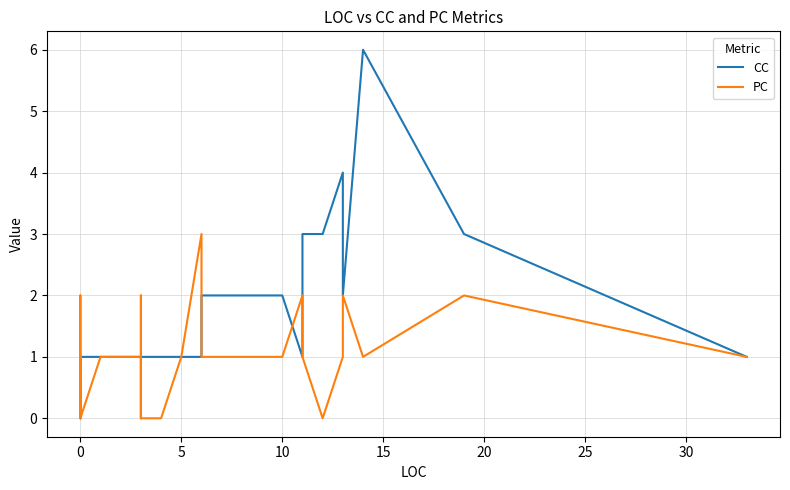

What are all the series names shown in the legend?

CC, PC